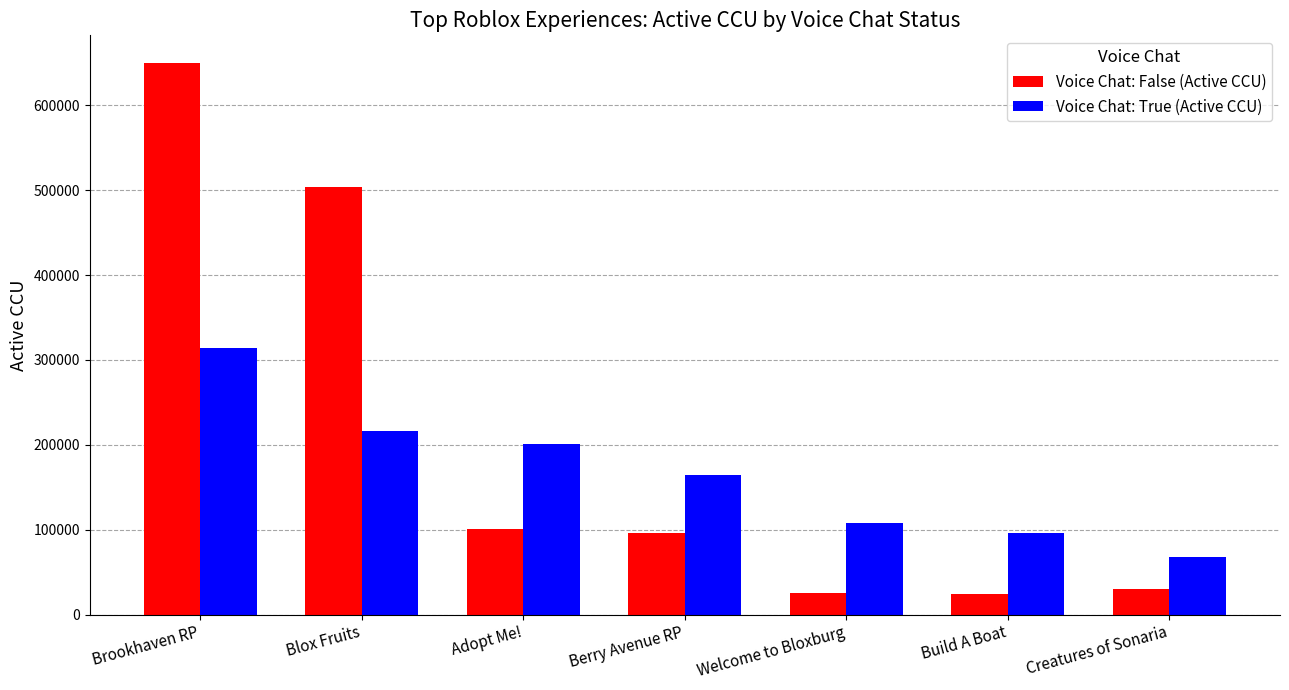

What is the smallest value displayed?

23743